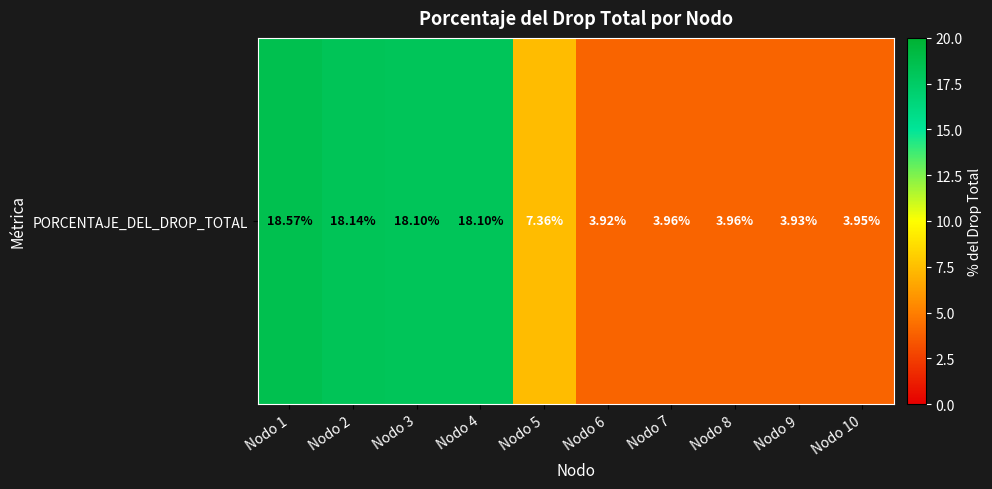

The chart shows a value of 3.9 at Nodo 6. True or false?

True